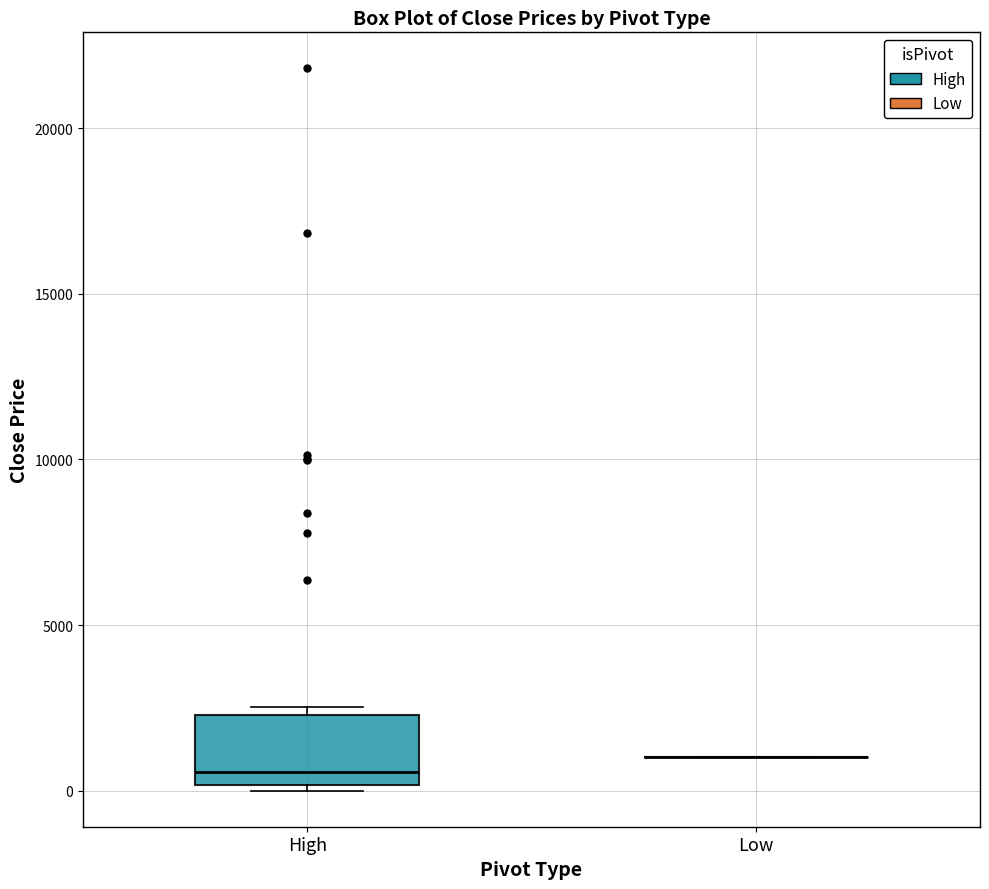

Reading left to right, transcribe this box plot: for each box, give where its median line is, the range the box spans, and where its two whiskers end, as read against the y-axis. The values are not printed on the chart, so give them approximately, as read against the axis.

High: median 500, box 0 to 2500, whiskers 0 (just below the box's lower edge) to 2500 (just above the box's upper edge)
Low: box collapsed to a line at 1000, whiskers 1000 to 1000